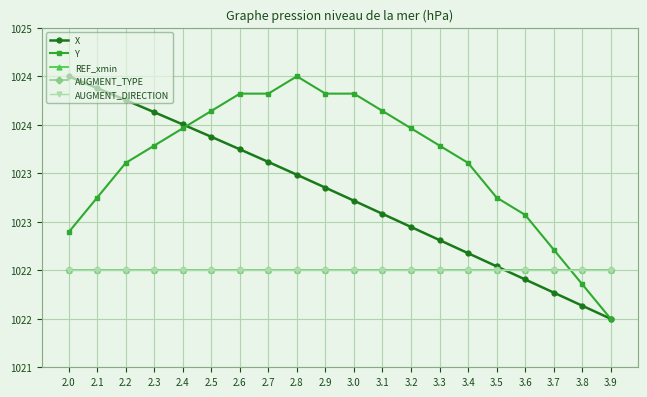

Which series has the largest total across all categories?

Y